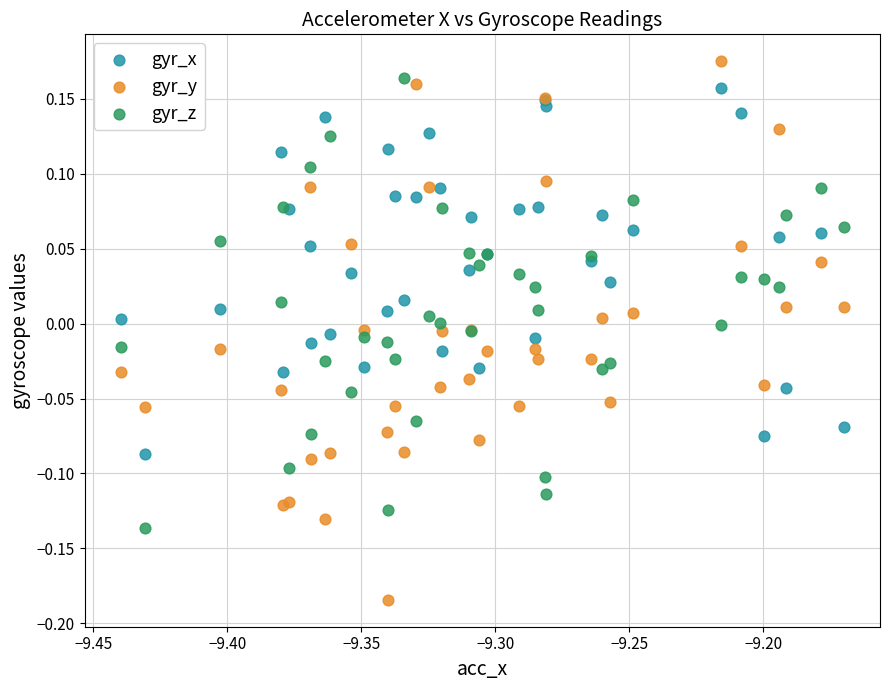

What is the X range (max minus min) for the scatter plot?

0.3